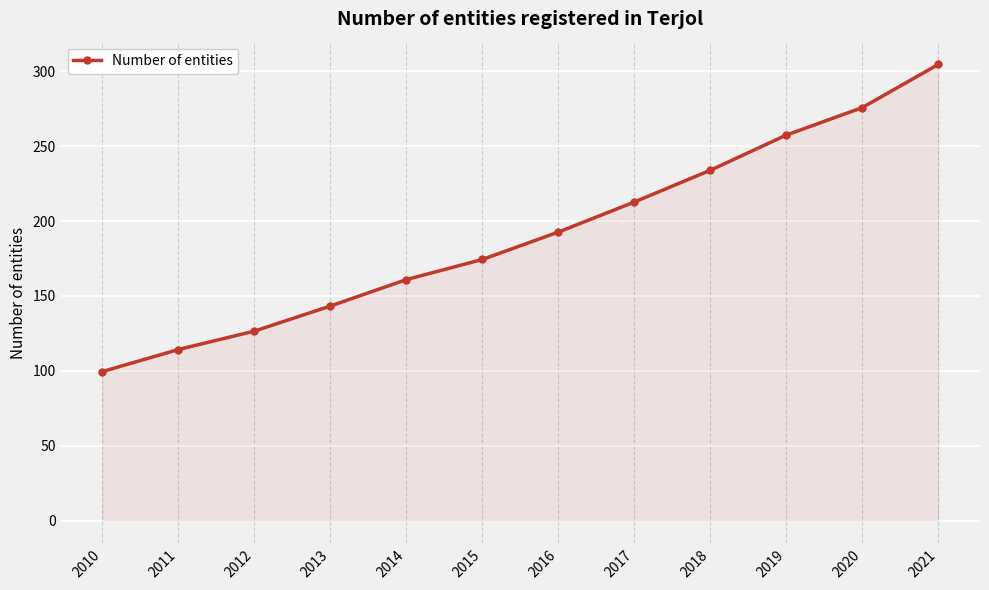

Which has a higher value, 2014 or 2017?

2017